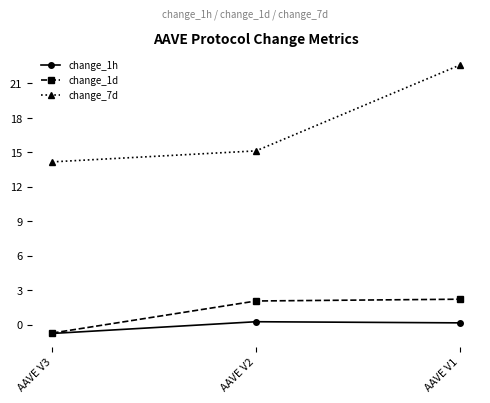

What is the total value across all series at AAVE V1?

25.0